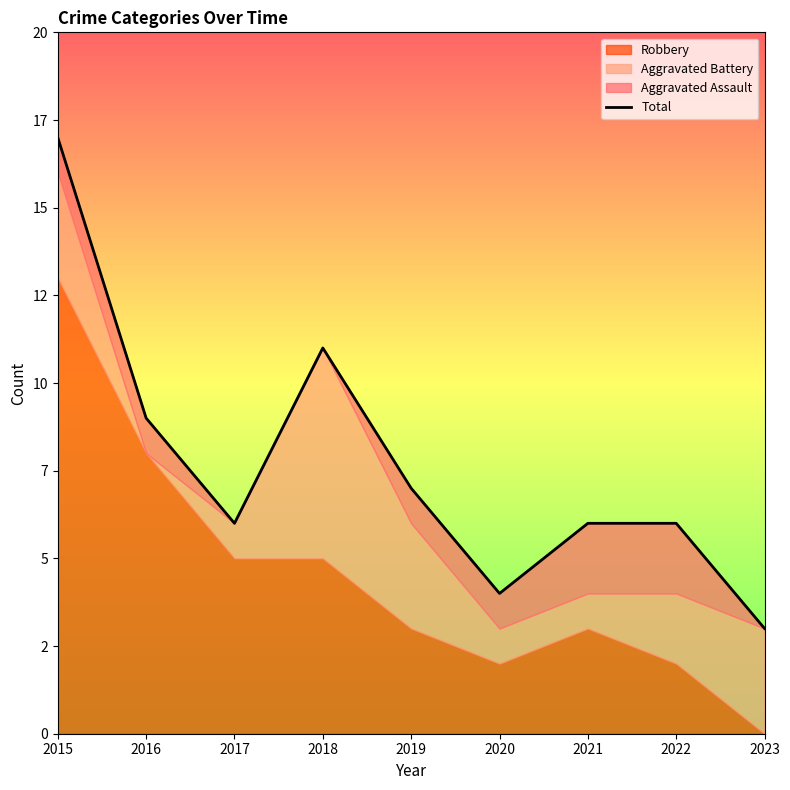

At which category does the data reach its first local valley?

2017